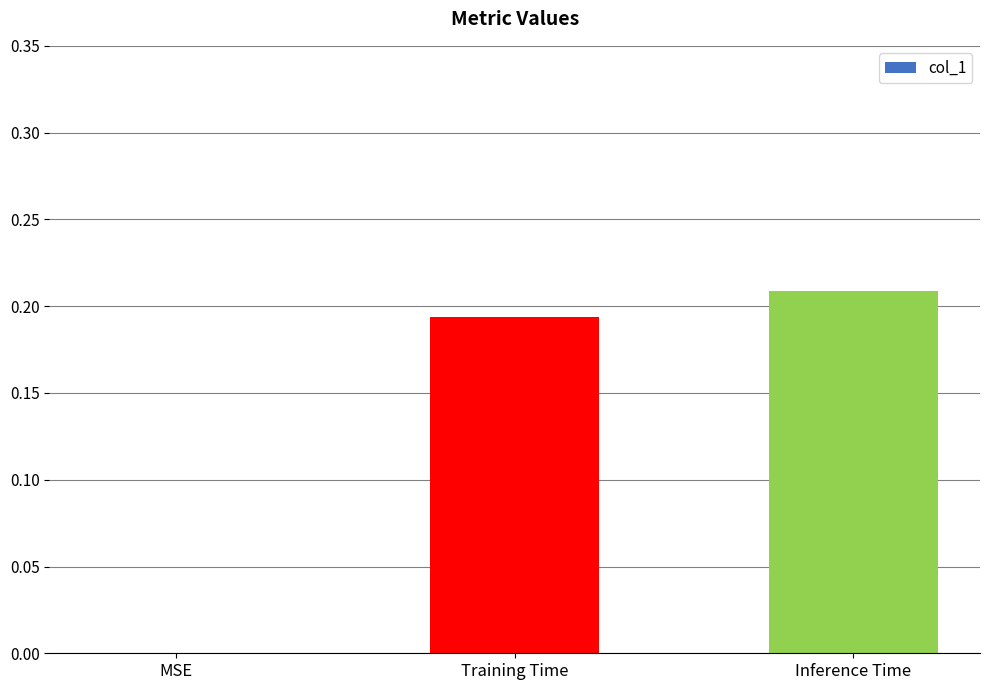

How many data points are above 0?

2